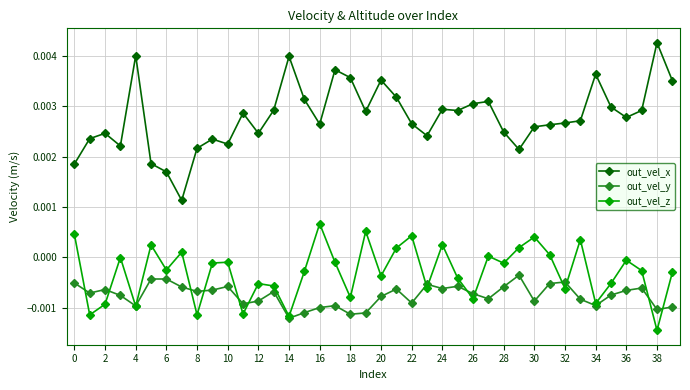

List the series in order of their peak value, lowest first.

out_vel_y, out_vel_z, out_vel_x